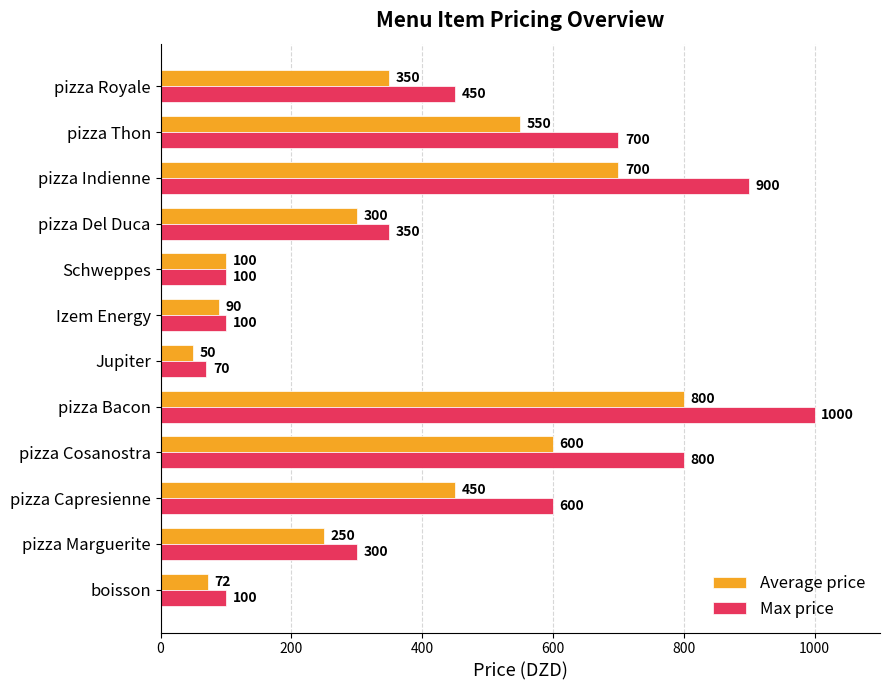

At which label is Average price closest to 425?

pizza Capresienne